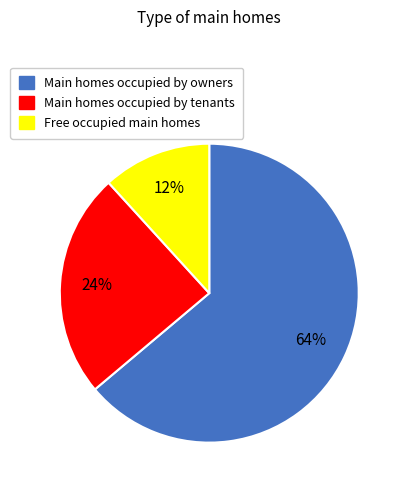

How many slices are in this pie chart?

3